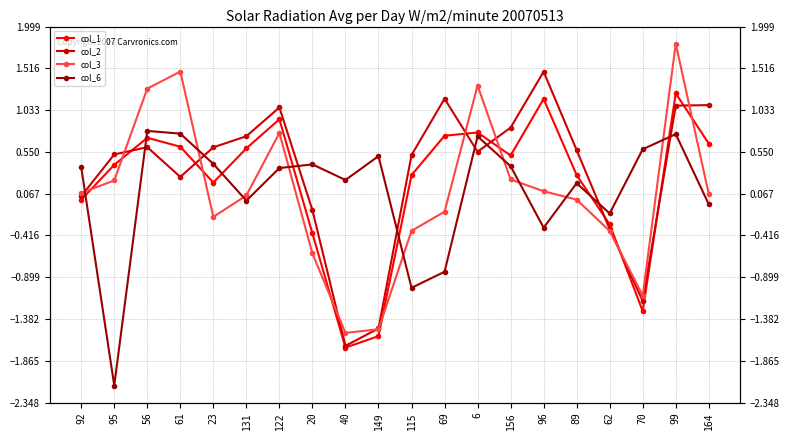

Is it true that col_3 equals 0.5 at 122?

False